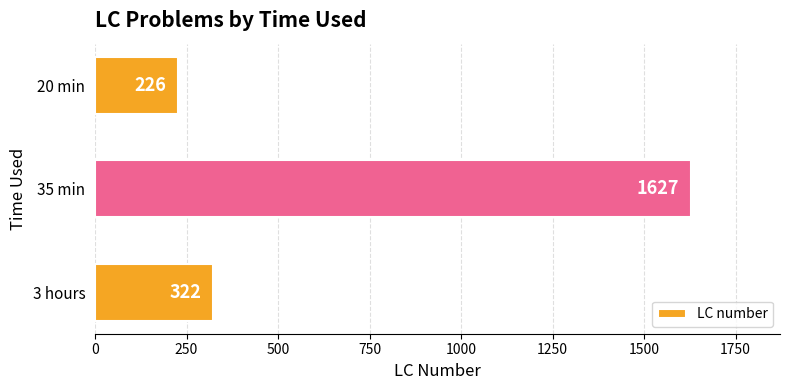

What is the minimum value shown in the chart?

226